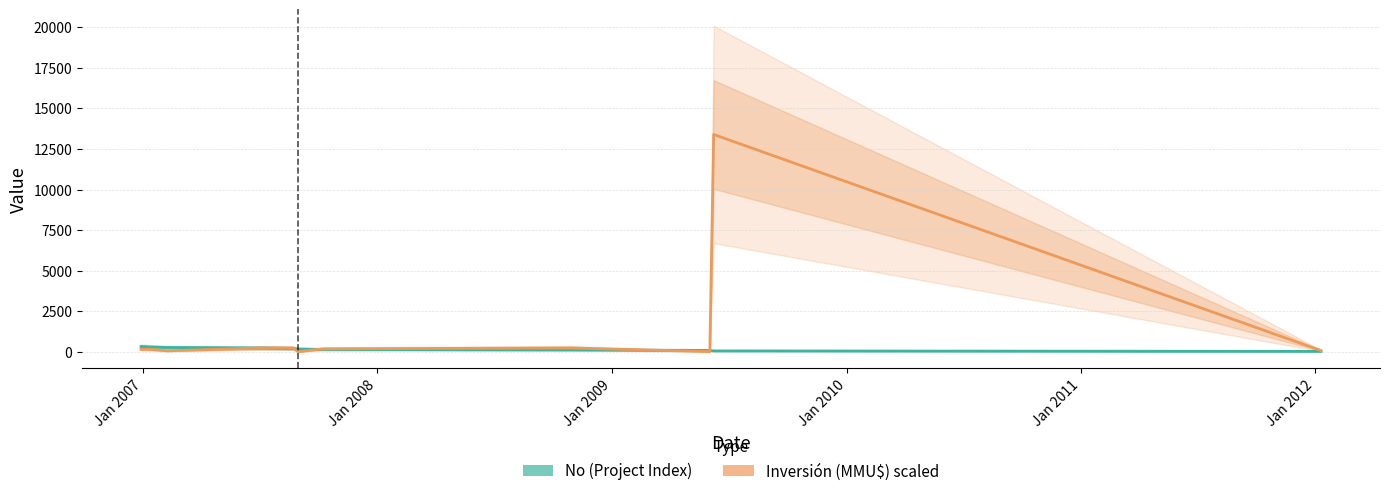

What is the average value of the No series?

180.0